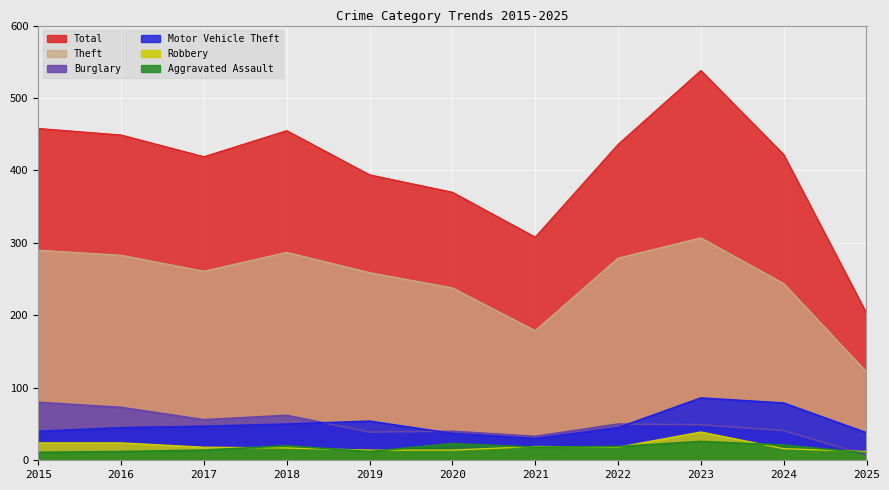

Which category has the highest value in the Motor Vehicle Theft series?

2023